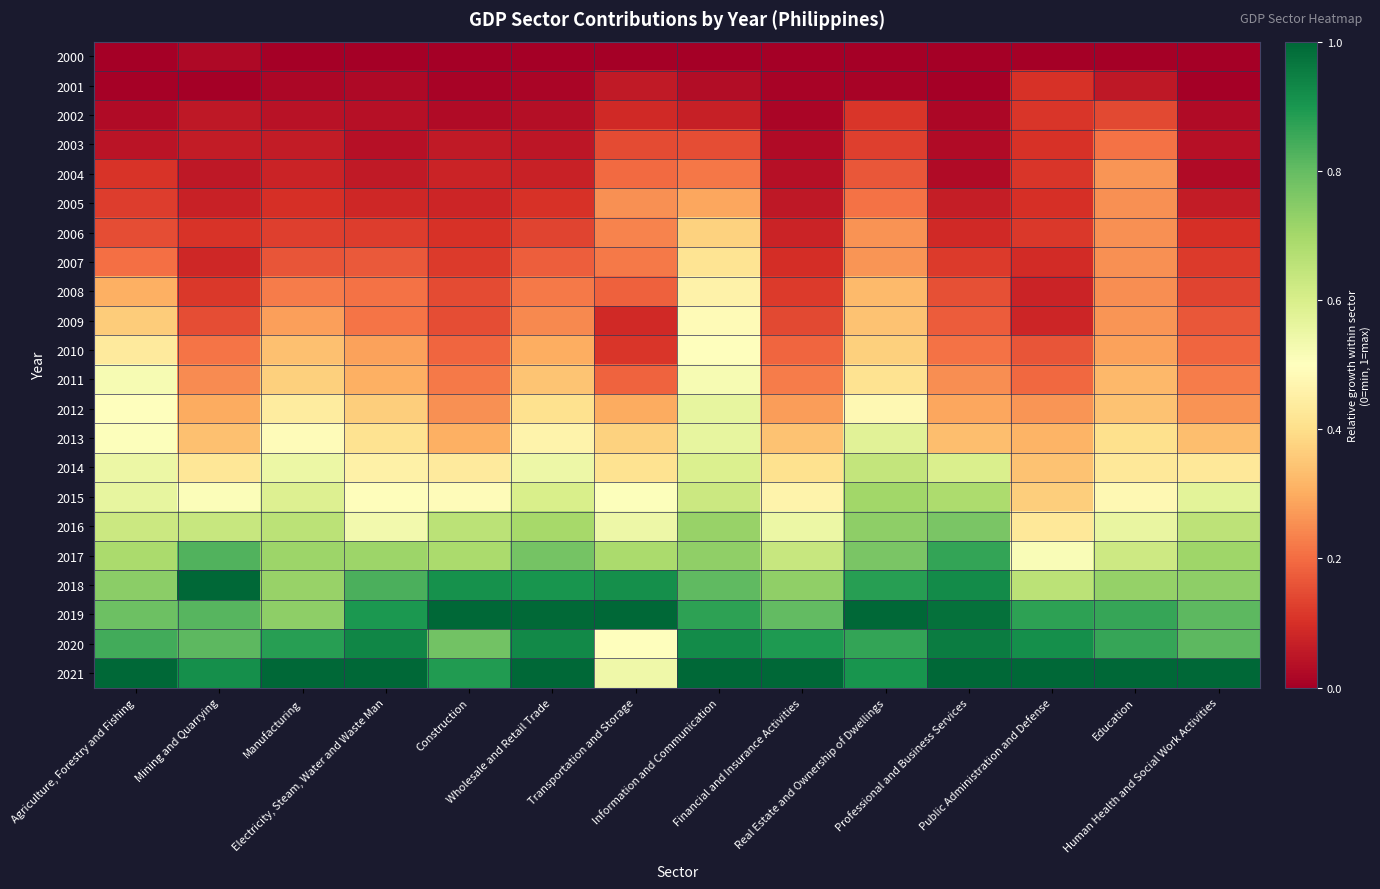

What is the greatest value displayed?

1.0